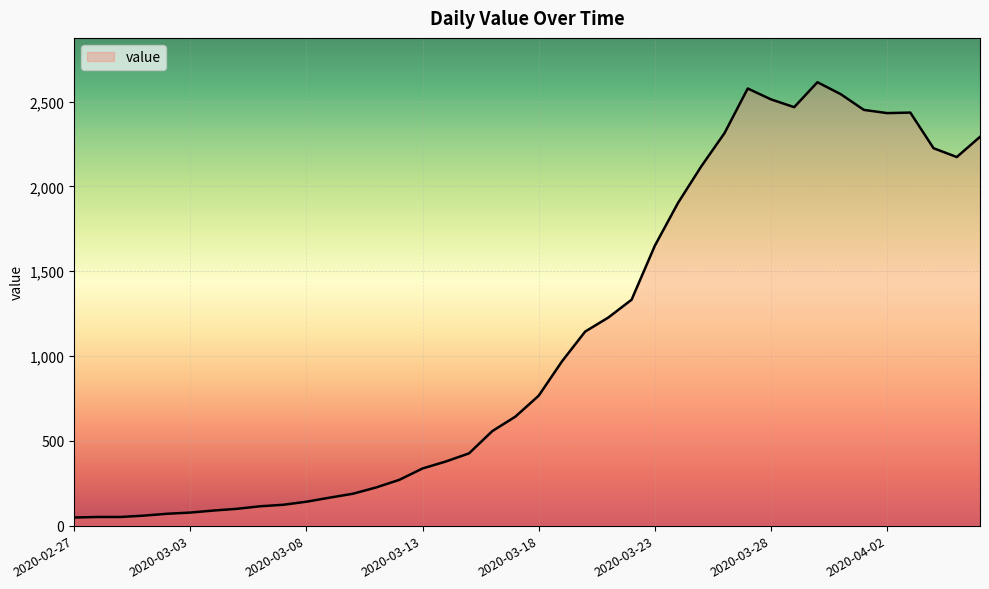

Is this an area chart (filled region under the line)?

Yes